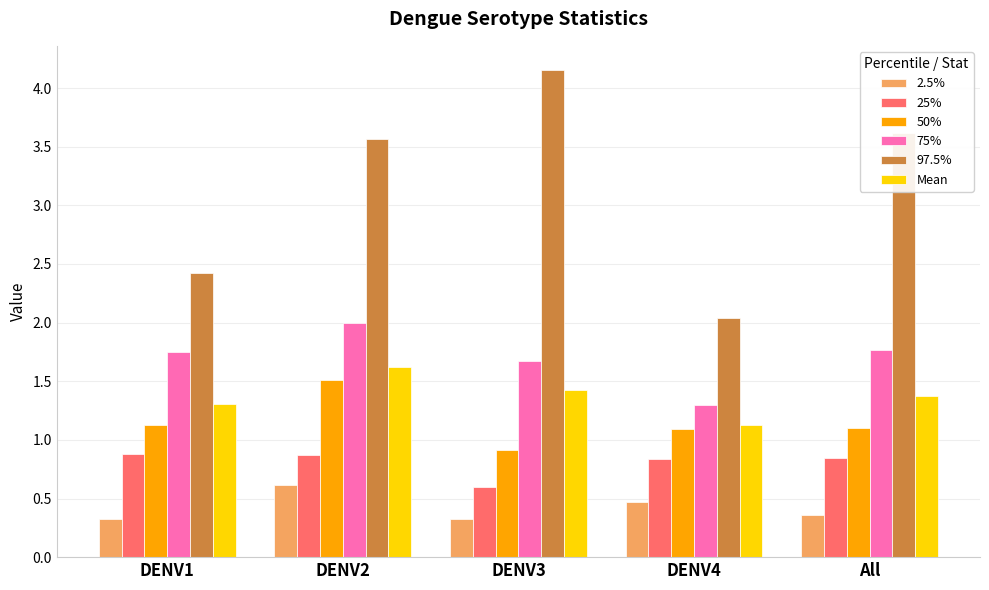

What is the lowest value of the 50% series?

0.9